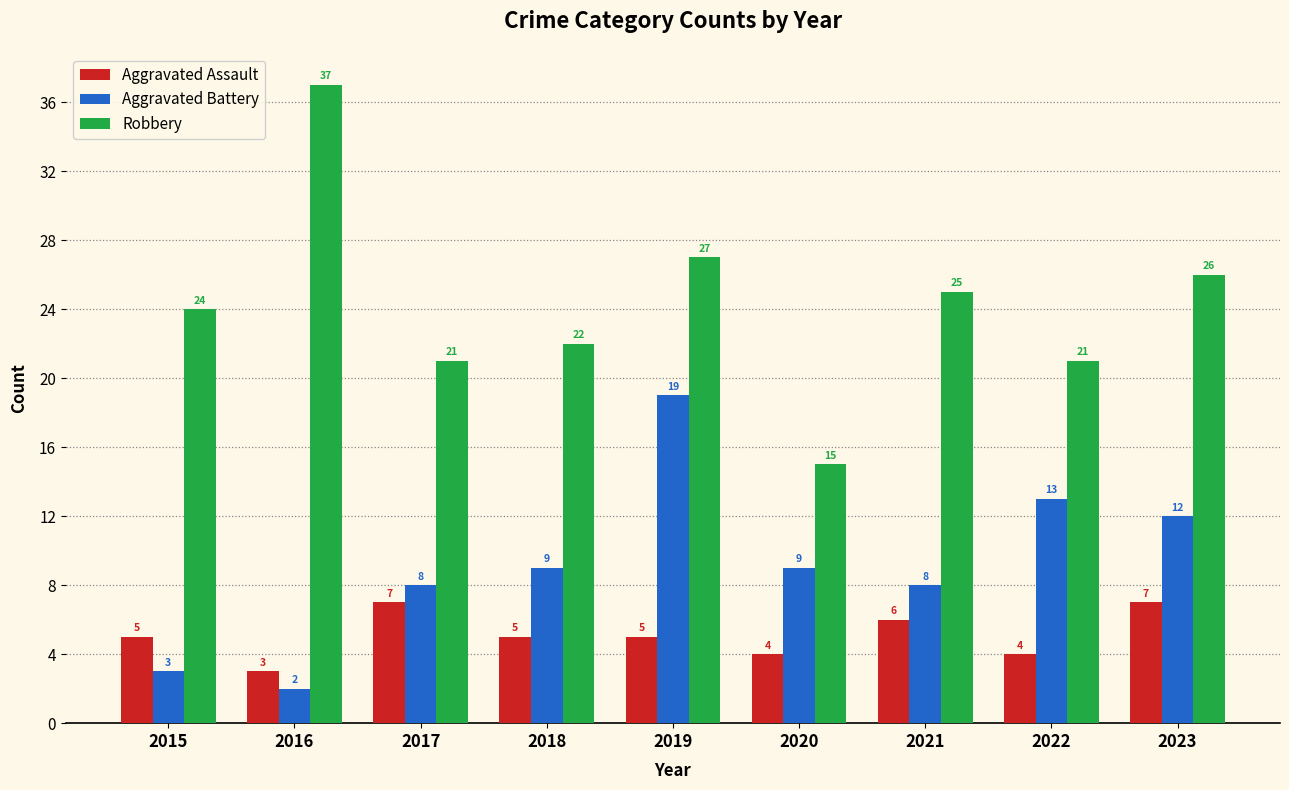

At which category is the sum across all series the highest?

2019